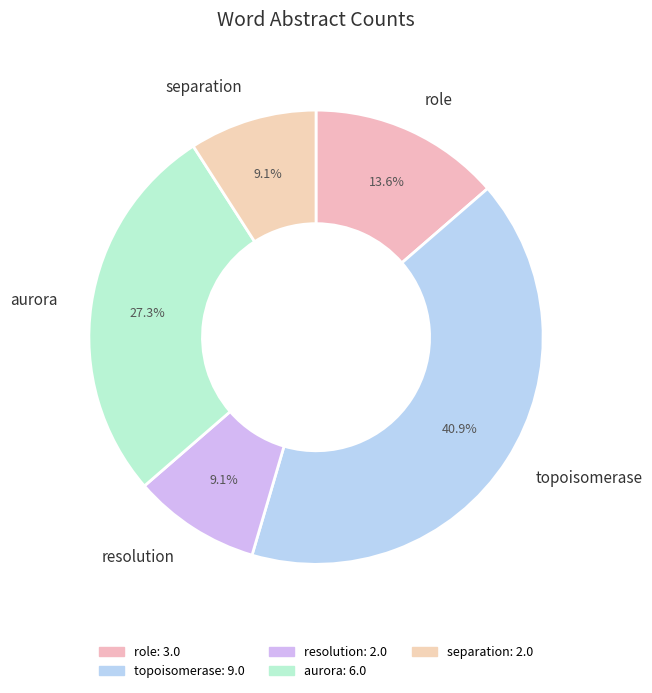

Which slice is the largest?

topoisomerase